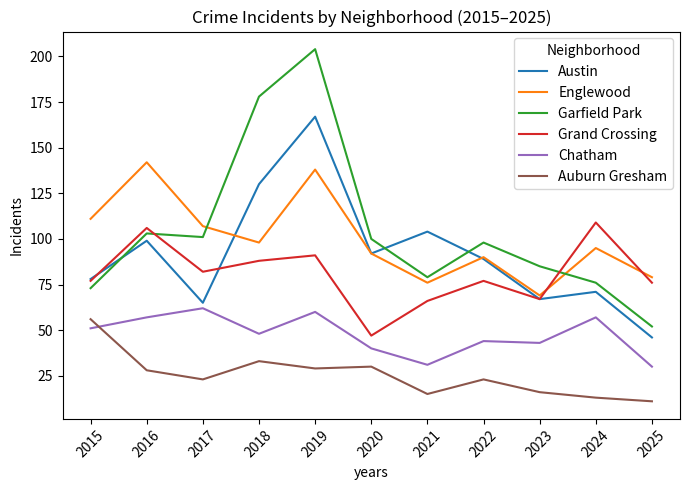

Is it true that Auburn Gresham equals 30 at 2020?

True